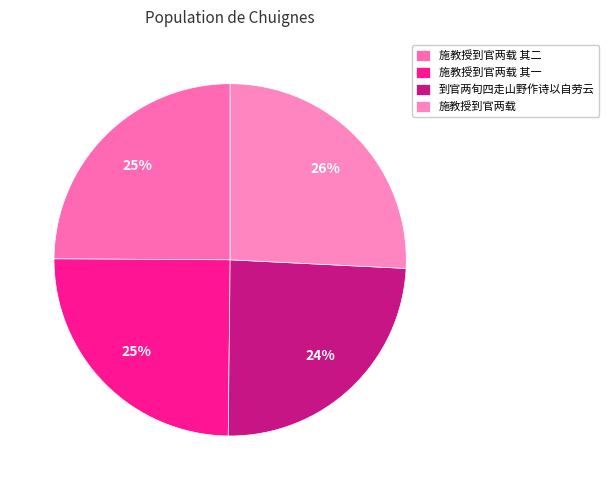

Which has a higher value, 施教授到官两载 or 到官两旬四走山野作诗以自劳云?

施教授到官两载